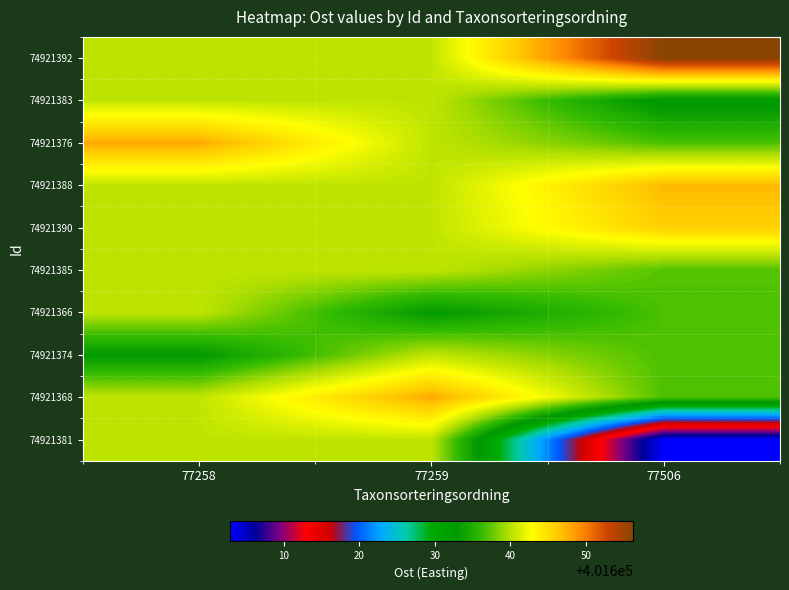

Reading left to right, extract all data points from this chart.

74921392: 77258=401640.4	77259=401640.4	77506=401656.2
74921383: 77258=401640.4	77259=401640.4	77506=401632.1
74921376: 77258=401647.8	77259=401640.4	77506=401636.9
74921388: 77258=401640.4	77259=401640.4	77506=401647.0
74921390: 77258=401640.4	77259=401640.4	77506=401645.8
74921385: 77258=401640.4	77259=401640.4	77506=401637.2
74921366: 77258=401640.4	77259=401632.9	77506=401636.9
74921374: 77258=401632.9	77259=401640.4	77506=401636.9
74921368: 77258=401640.4	77259=401647.8	77506=401636.9
74921381: 77258=401640.4	77259=401640.4	77506=401602.9